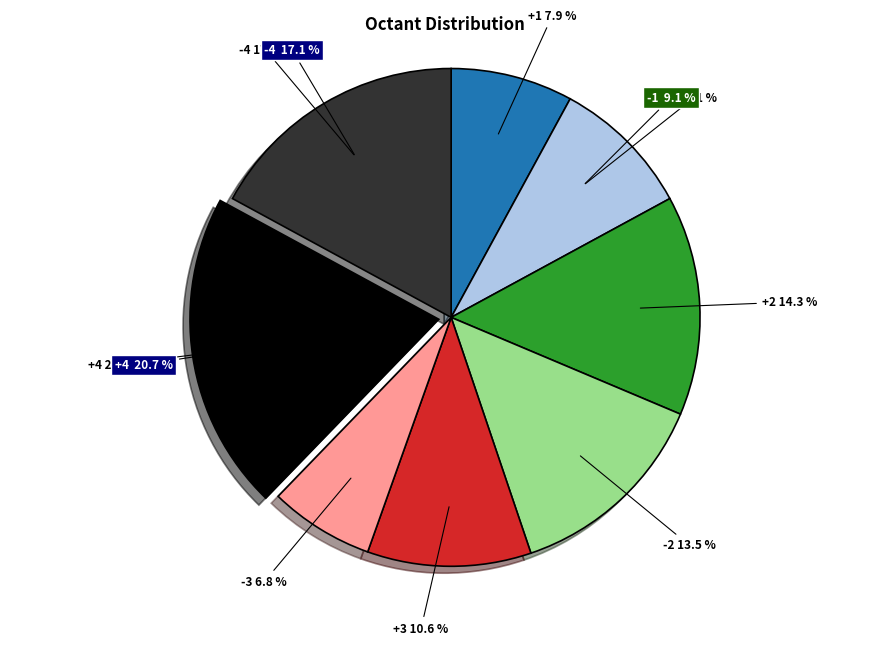

To the nearest percent, what is the difference between the +4 and +1 slice percentages?

13%